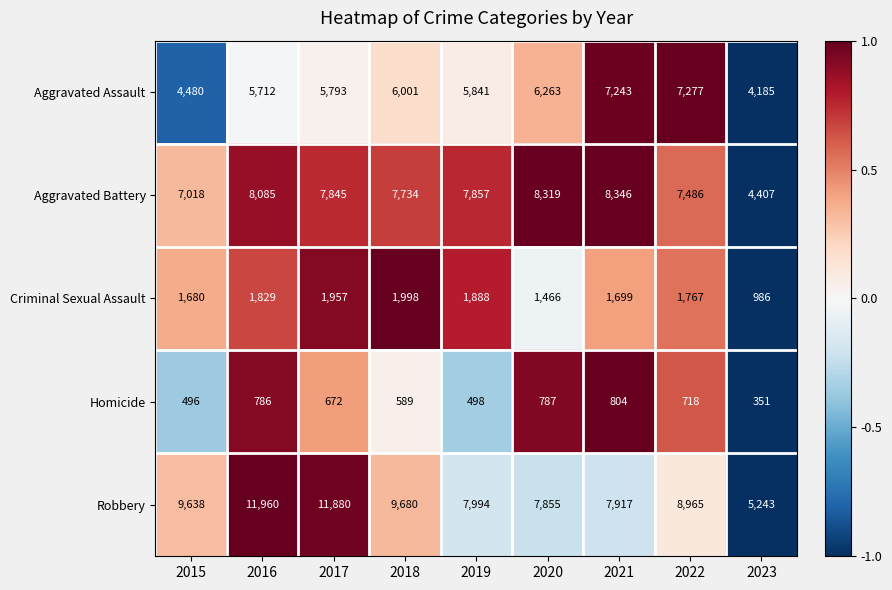

Which series changed the most between 2015 and 2019?

Robbery